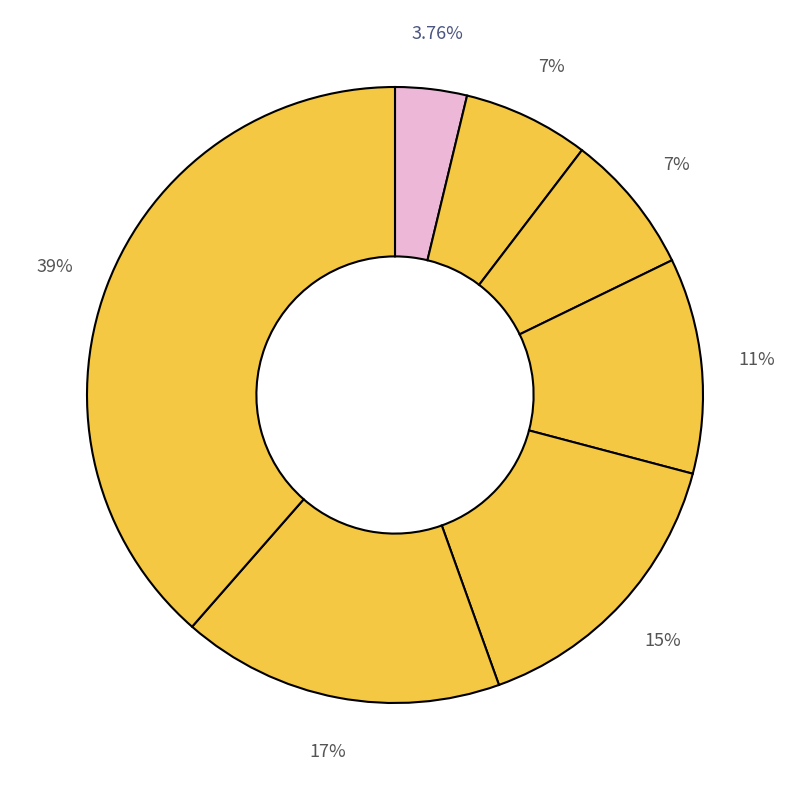

How many slices are in this pie chart?

7